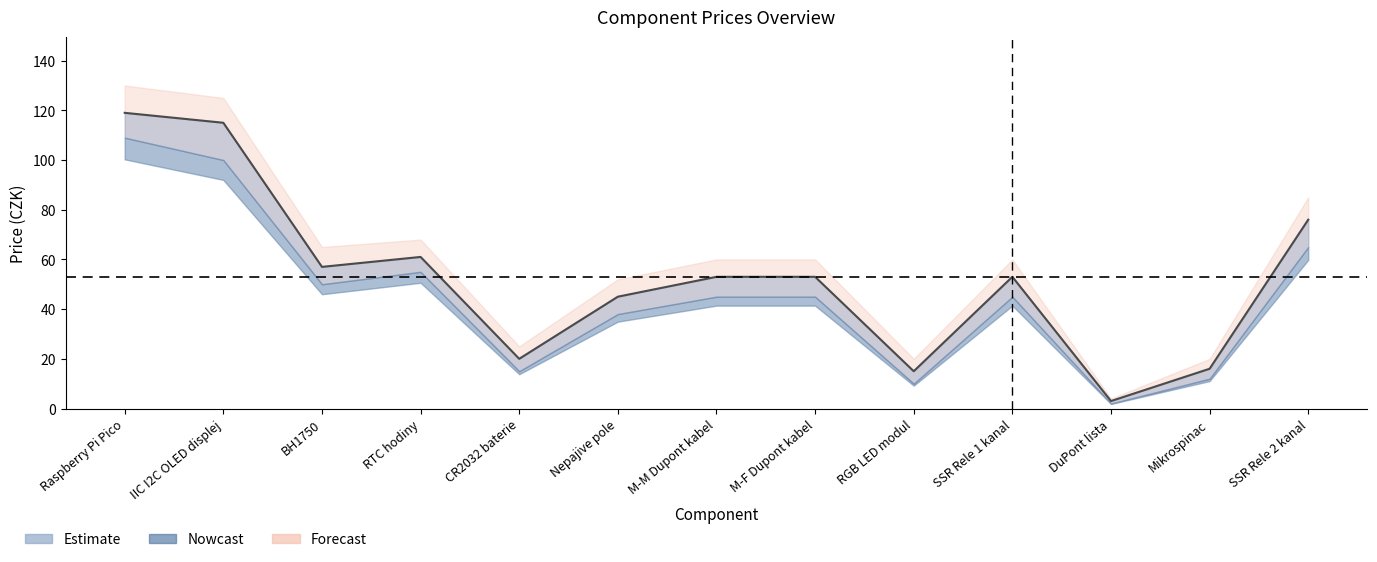

What is the value of the Estimate point at the 6th from the left?

45